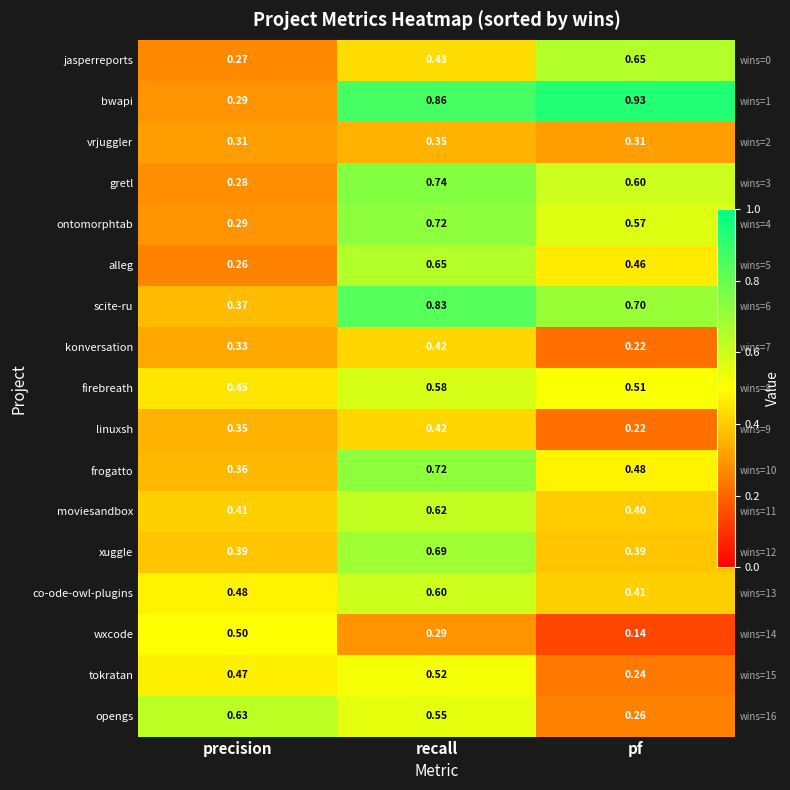

The value of tokratan at precision is 0.3. True or false?

False